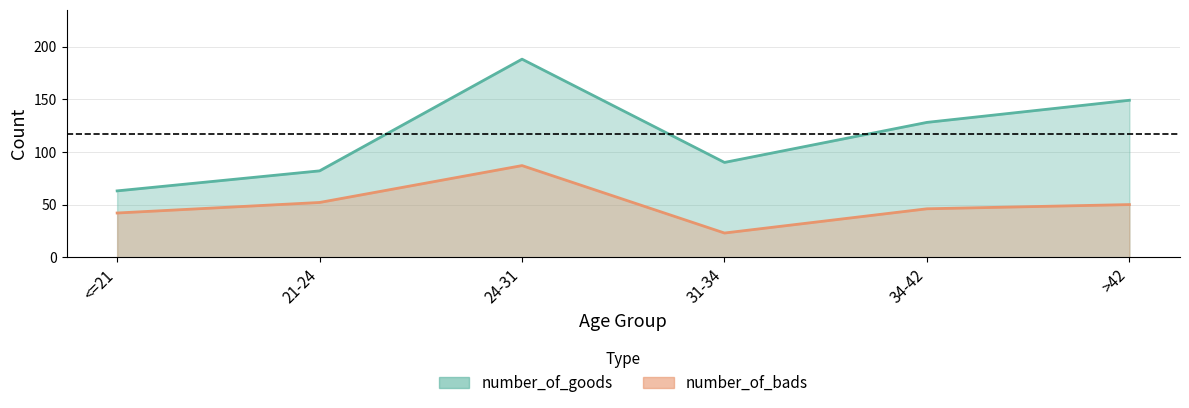

Between 21-24 and <=21, which is larger?

21-24